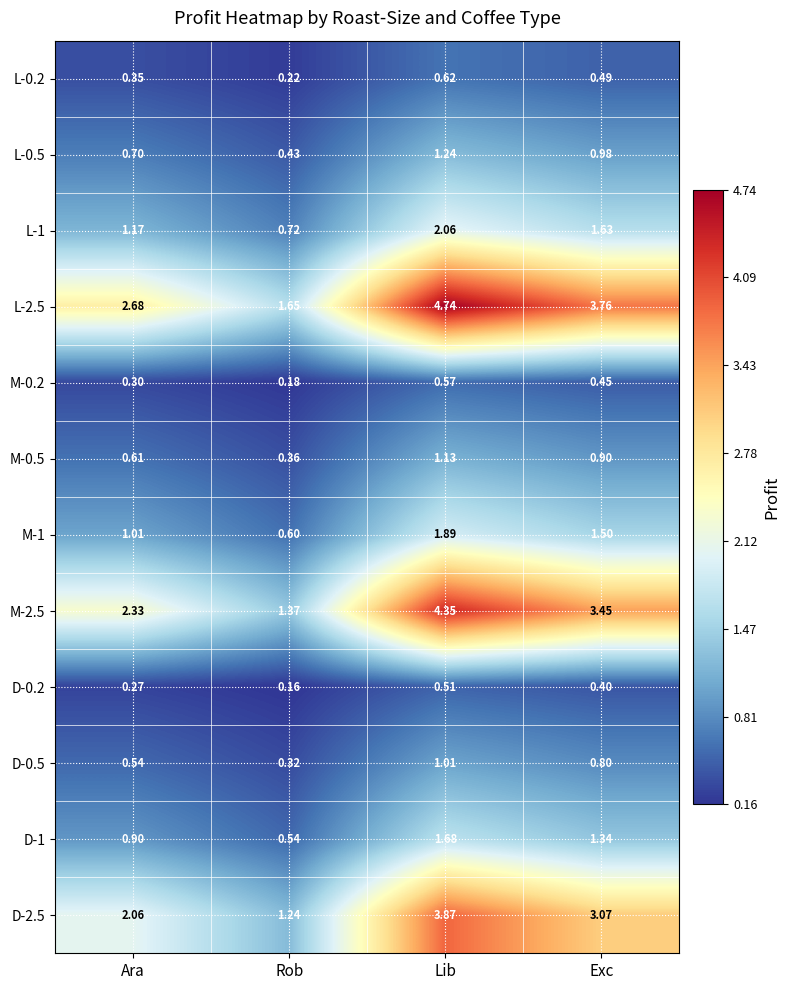

Which label corresponds to the smallest value in the chart?

Rob